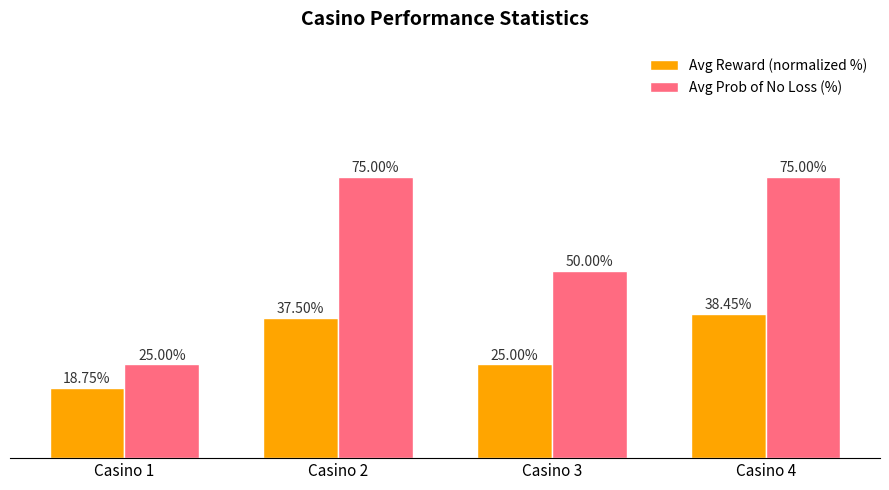

Are the bars horizontal?

No